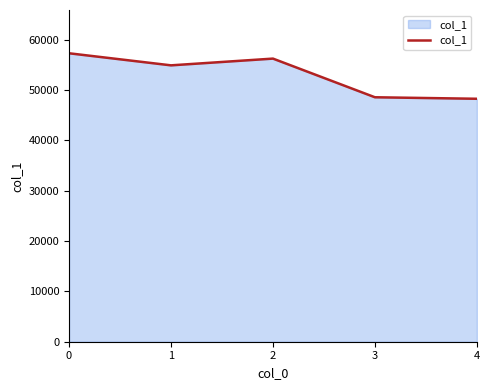

What is the difference between the second highest and minimum values?

7982